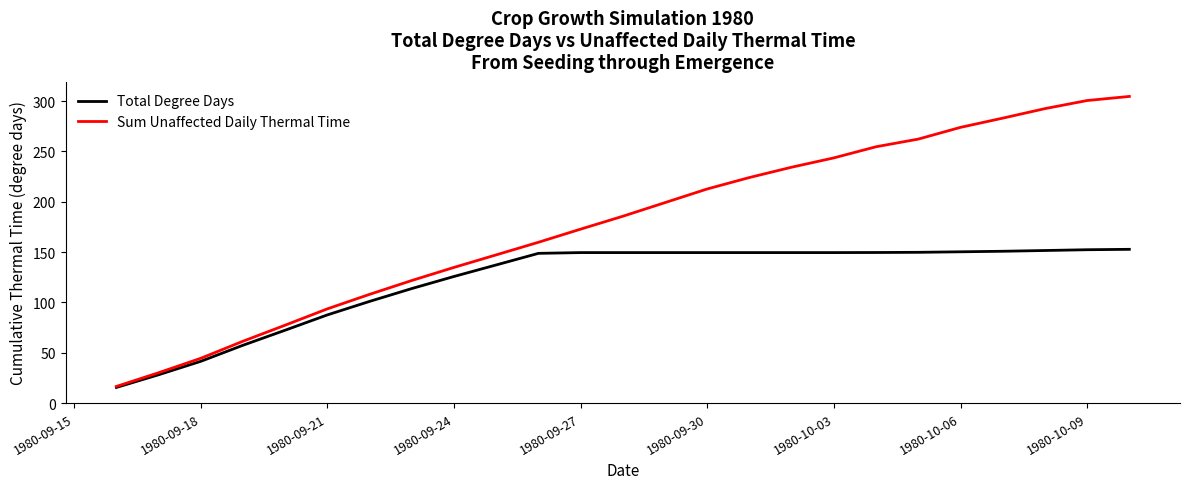

How many categories are shown in the chart?

25